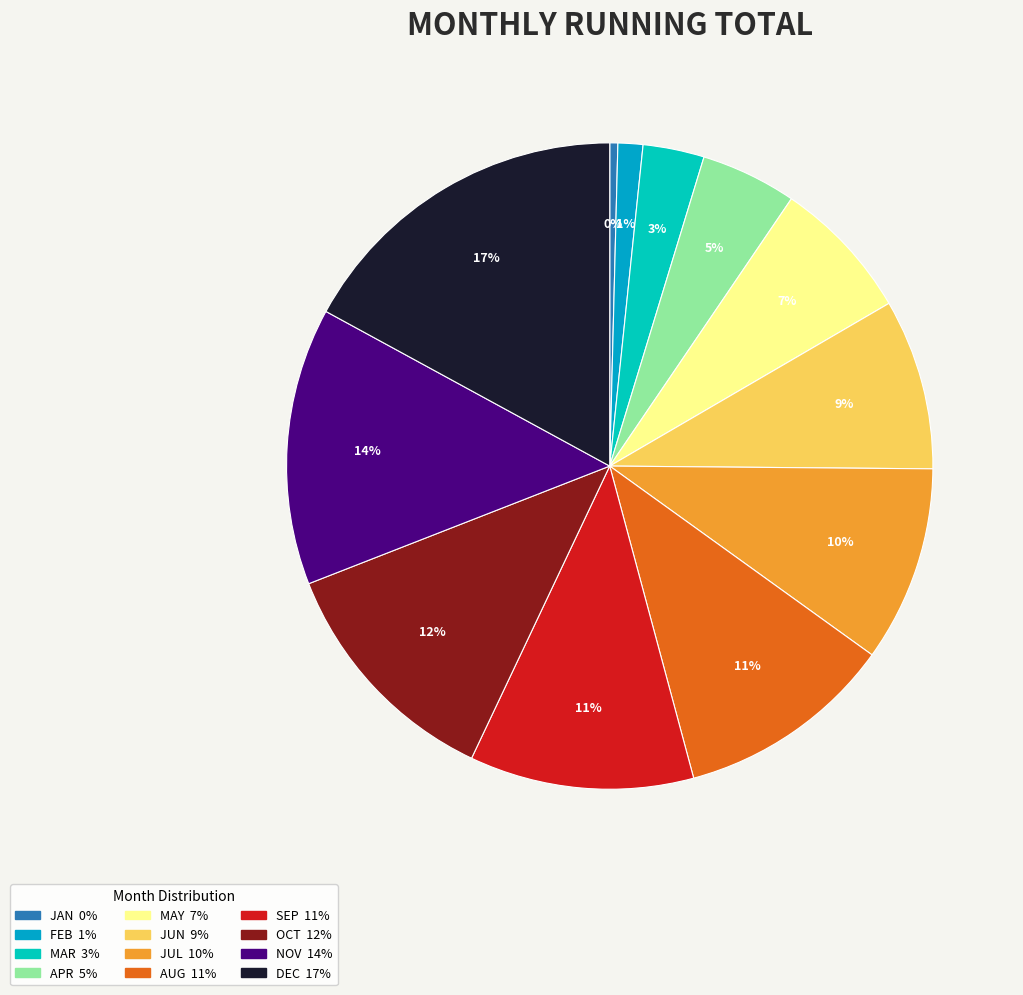

Is there any slice that represents more than half of the pie?

No